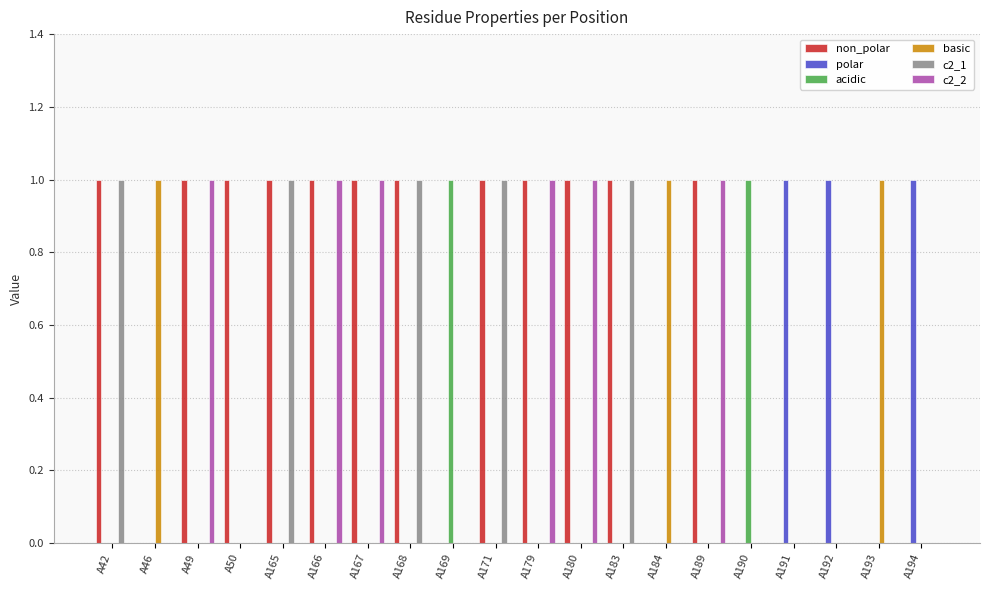

Which series has the largest total across all categories?

non_polar